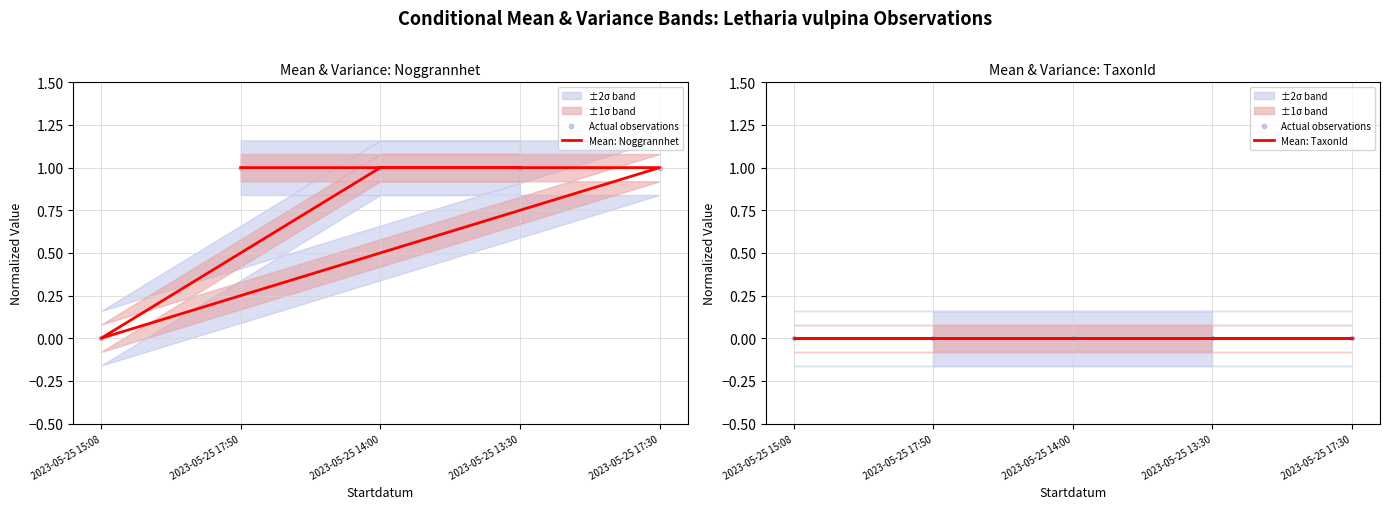

Which series reaches the minimum Y coordinate?

Mean: Noggrannhet